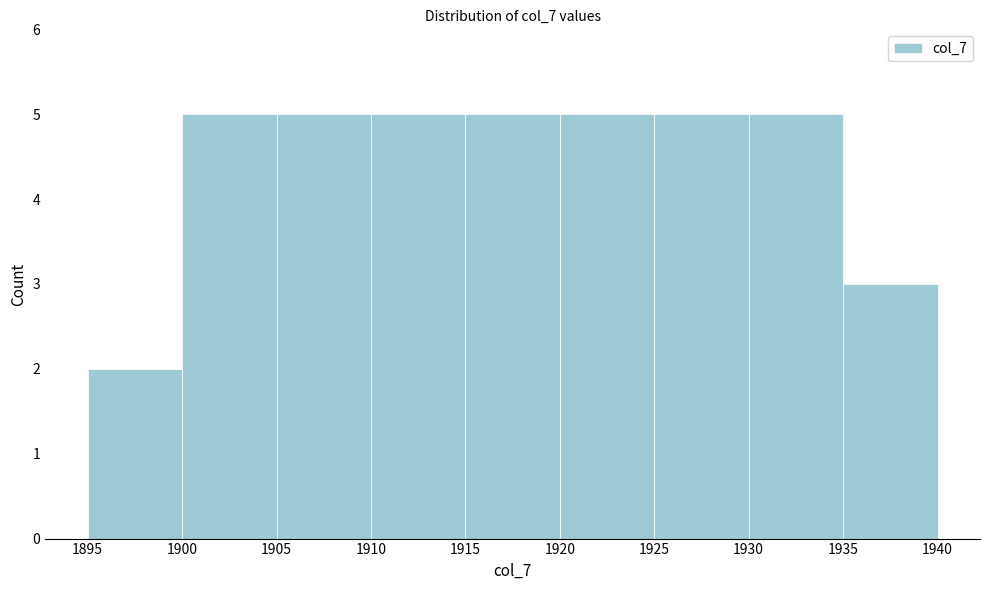

Reading left to right, transcribe this chart: for each bar, give the range it covers on the x-axis and its height. The values are not printed on the chart, so give them approximately, as read against the axis.

1895 to 1900: 2
1900 to 1905: 5
1905 to 1910: 5
1910 to 1915: 5
1915 to 1920: 5
1920 to 1925: 5
1925 to 1930: 5
1930 to 1935: 5
1935 to 1940: 3